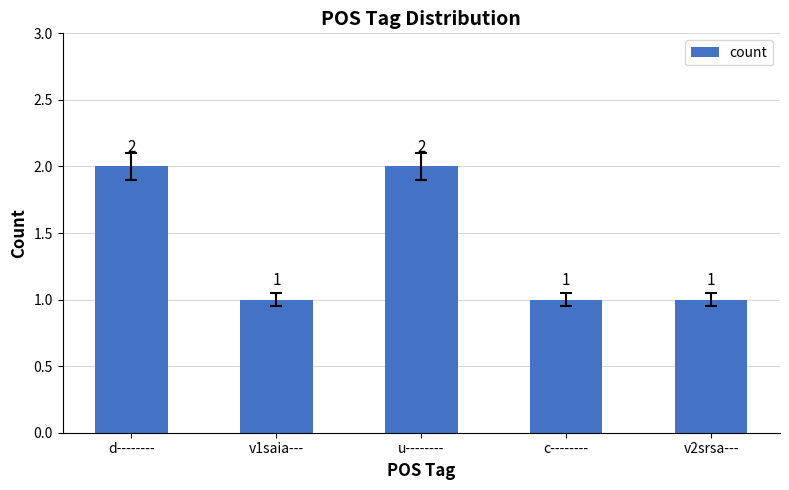

What is the label of the 5th bar from the right?

d--------